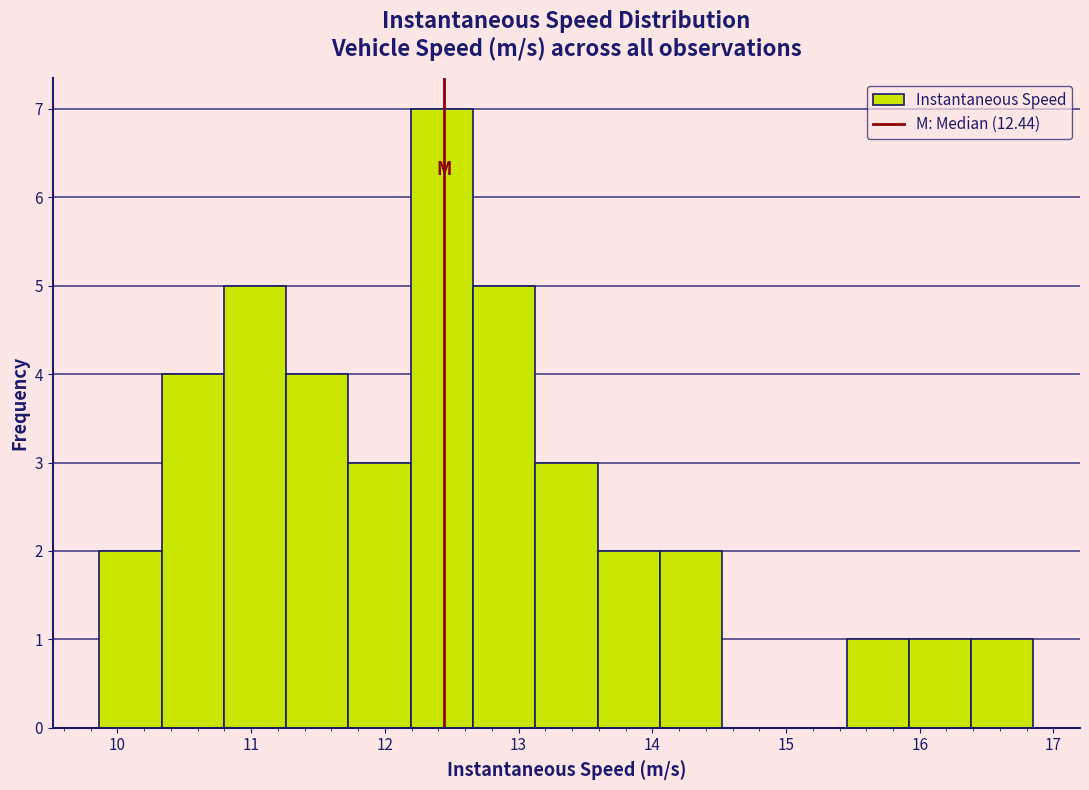

Reading left to right, transcribe this chart: for each bar, give the range it covers on the x-axis and its height. Neither the bar edges nor the heights are printed on the chart, so give them approximately, as read against the axes.

9.9 to 10.3: 2
10.3 to 10.8: 4
10.8 to 11.3: 5
11.3 to 11.7: 4
11.7 to 12.2: 3
12.2 to 12.7: 7
12.7 to 13.1: 5
13.1 to 13.6: 3
13.6 to 14.1: 2
14.1 to 14.5: 2
14.5 to 15.0: 0
15.0 to 15.5: 0
15.5 to 15.9: 1
15.9 to 16.4: 1
16.4 to 16.8: 1